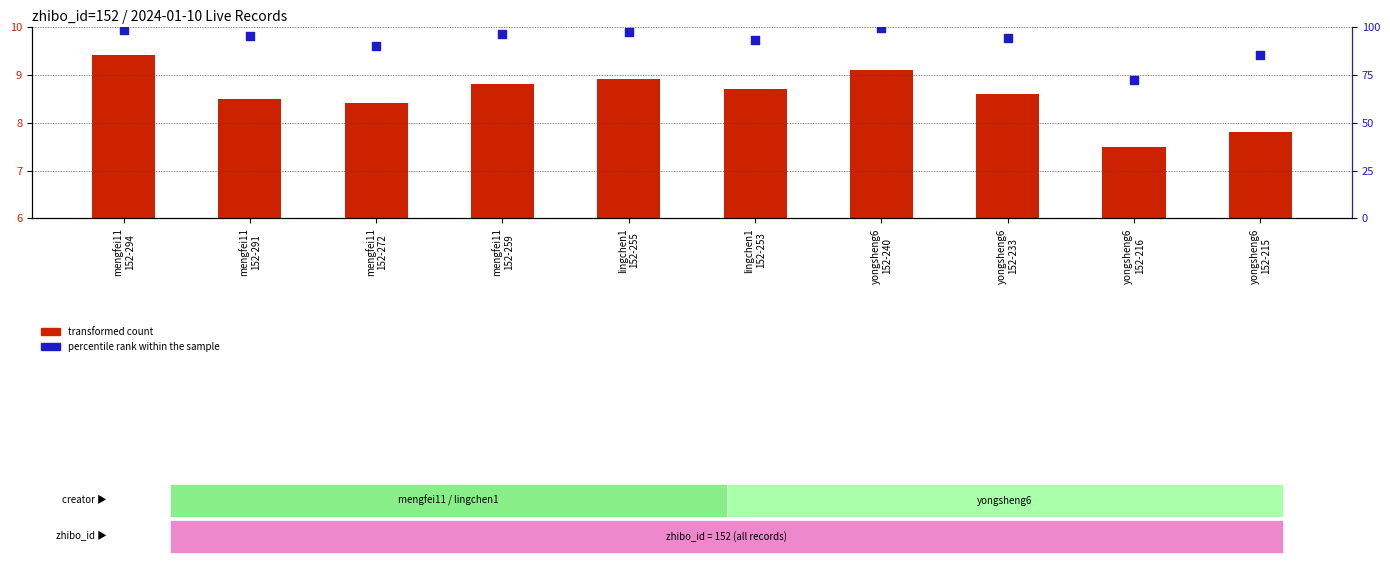

Which series has the widest spread of Y values?

percentile rank within the sample